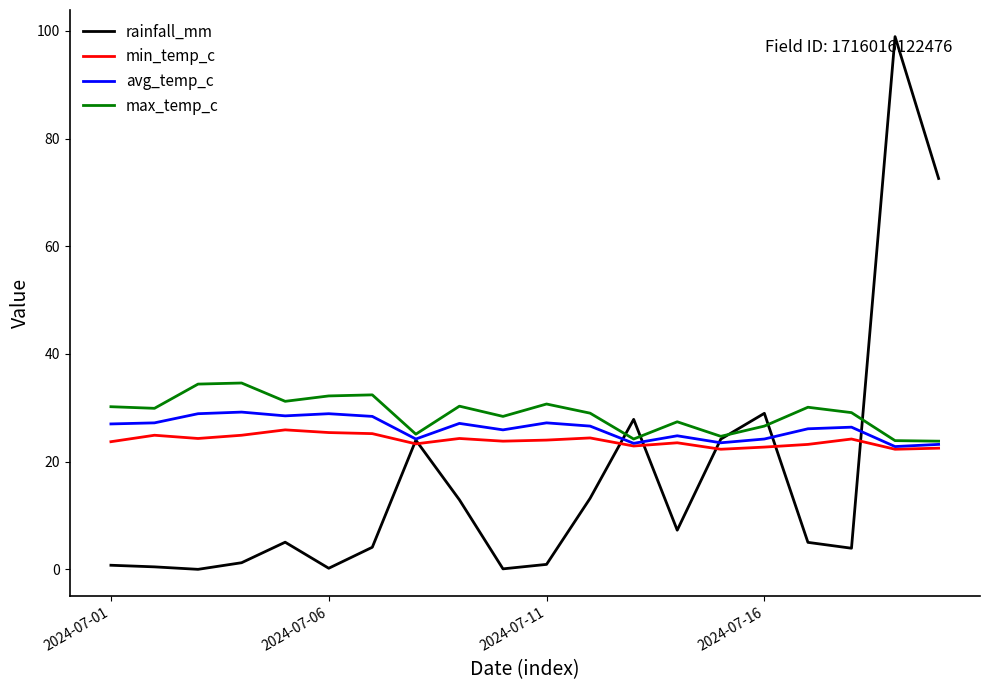

How many interior local valleys does the rainfall_mm series have?

5